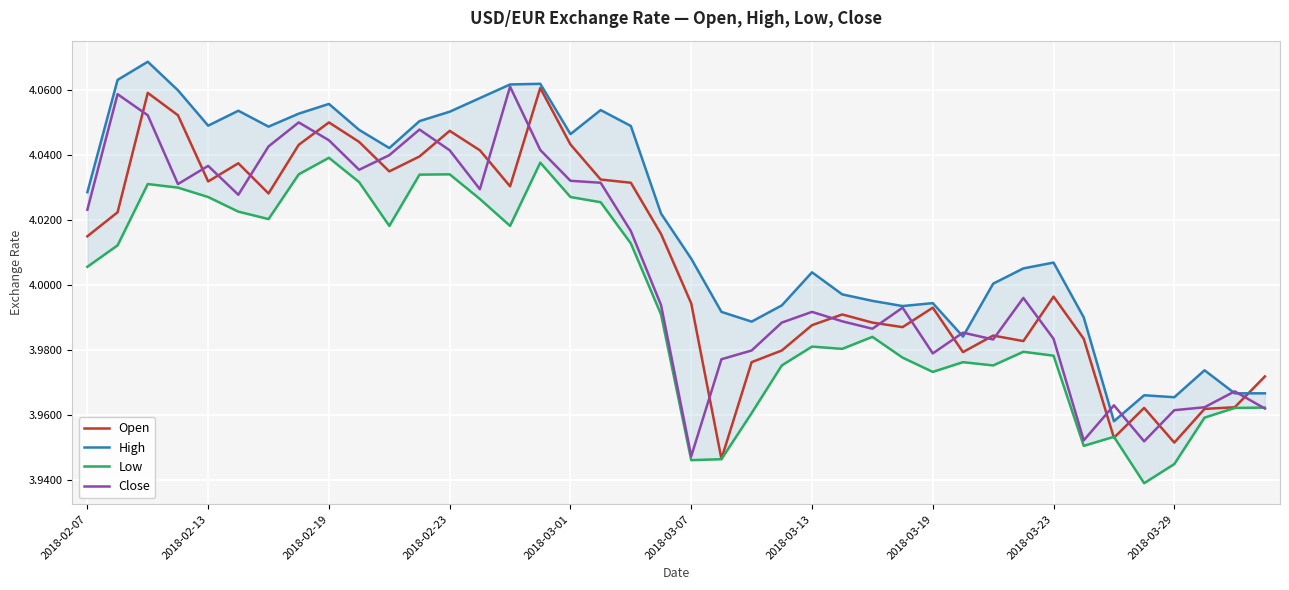

Rank the series by their maximum value, from lowest to highest.

Low, Open, Close, High